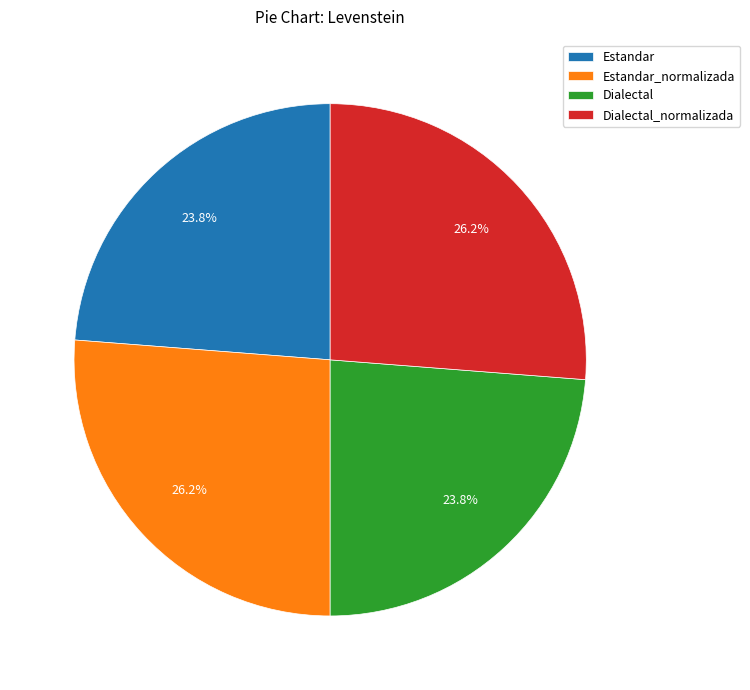

How many segments does this pie chart have?

4